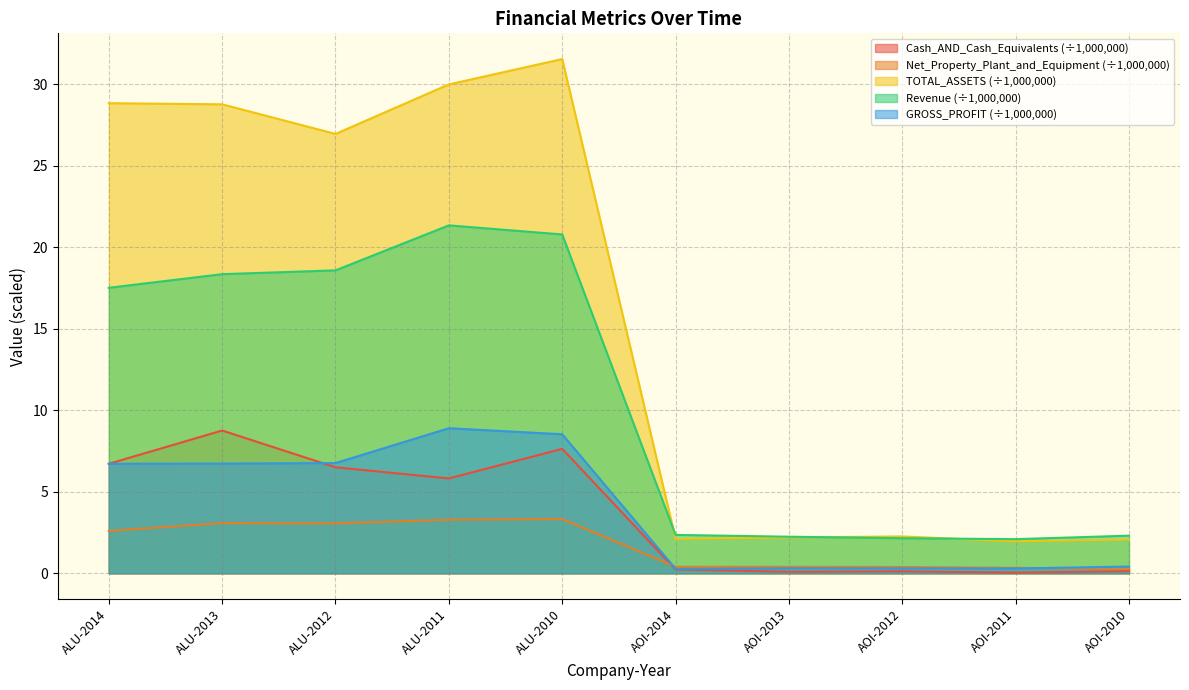

At which label does Cash_AND_Cash_Equivalents reach its peak?

ALU-2013